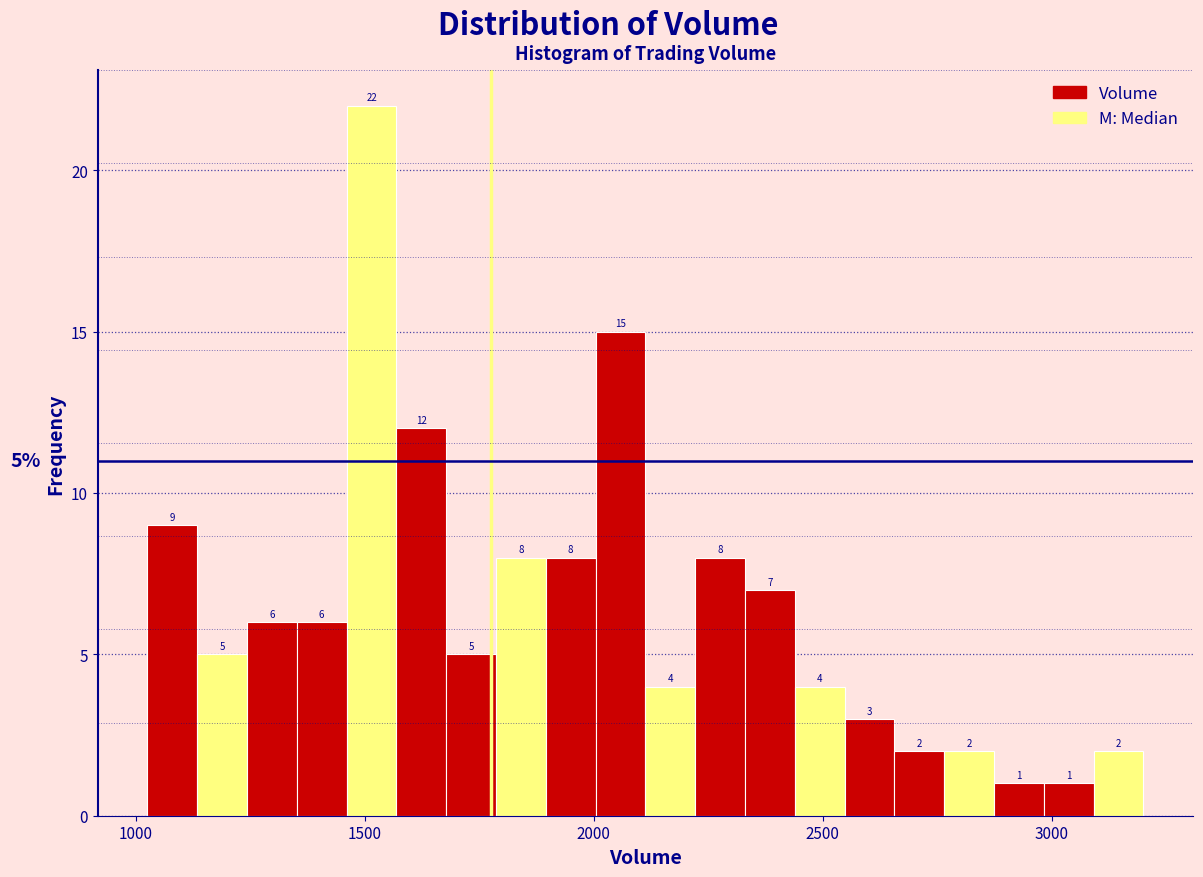

Around what value on the x-axis is the tallest bar? Give the approximate position of its centre, as read against the axis.

1500